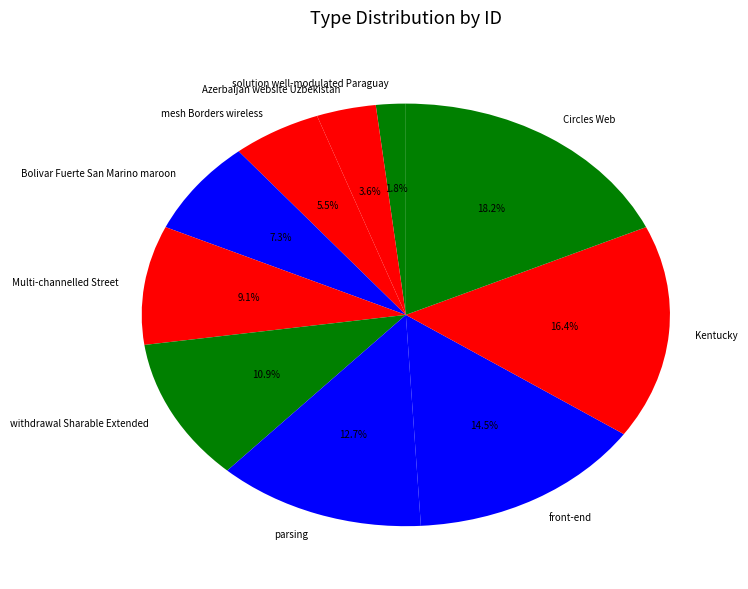

To the nearest percent, what is the difference between the Circles Web and withdrawal Sharable Extended slice percentages?

7%